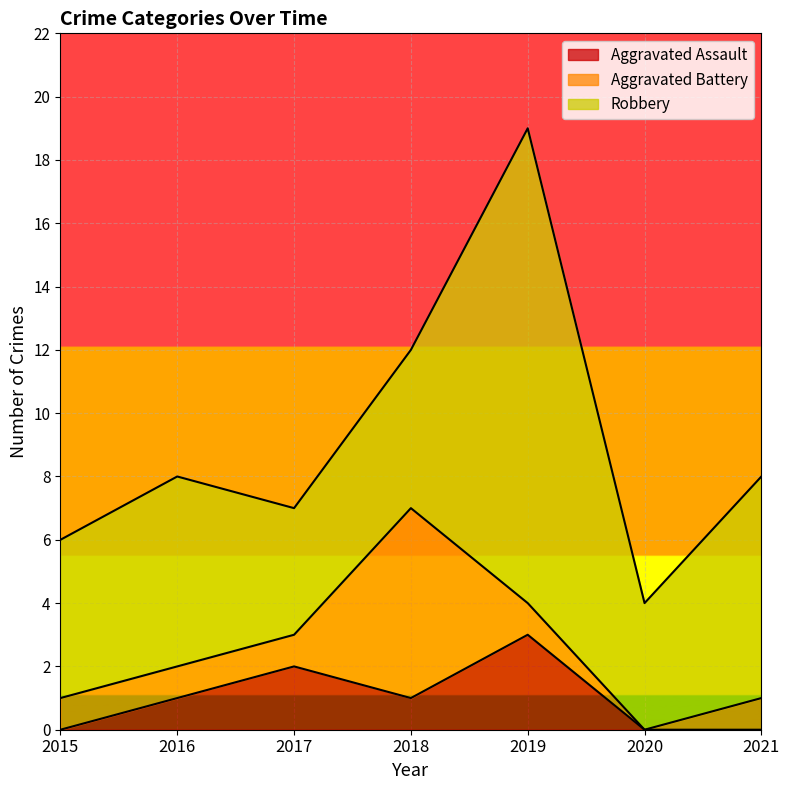

The value of Aggravated Battery at 2021 is 2. True or false?

False